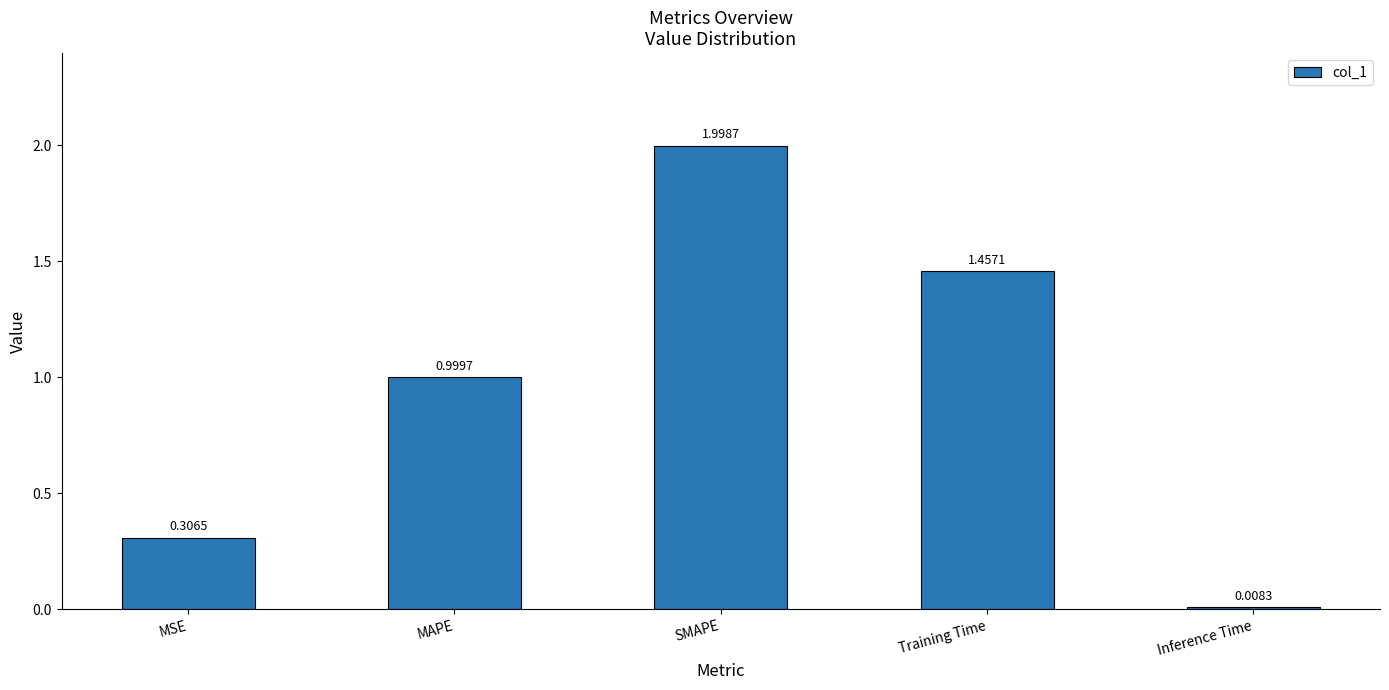

List the labels in order of value, smallest first.

Inference Time, MSE, MAPE, Training Time, SMAPE